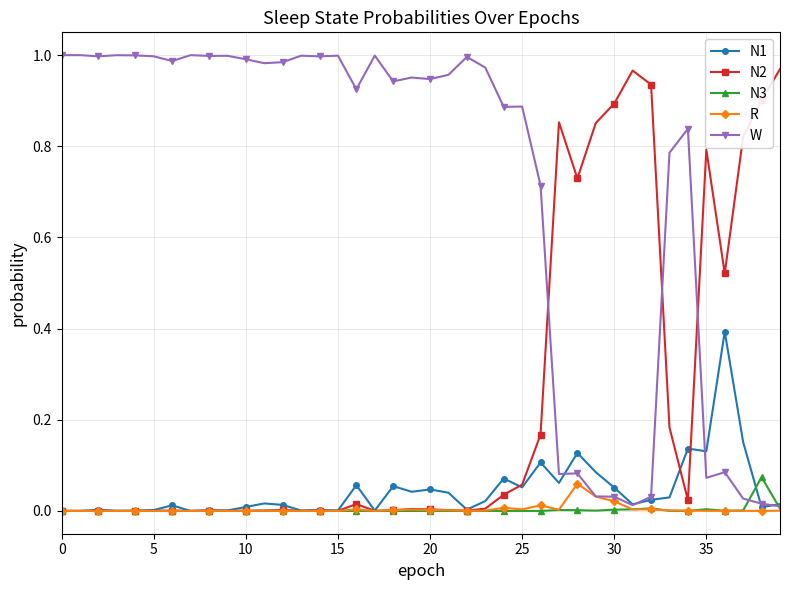

True or false: N3 has more than 0 points higher than both neighbors.

True